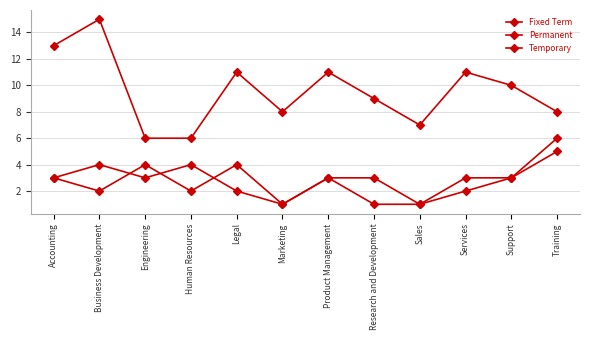

In Temporary, how many points are higher than both neighbors (excluding endpoints)?

2